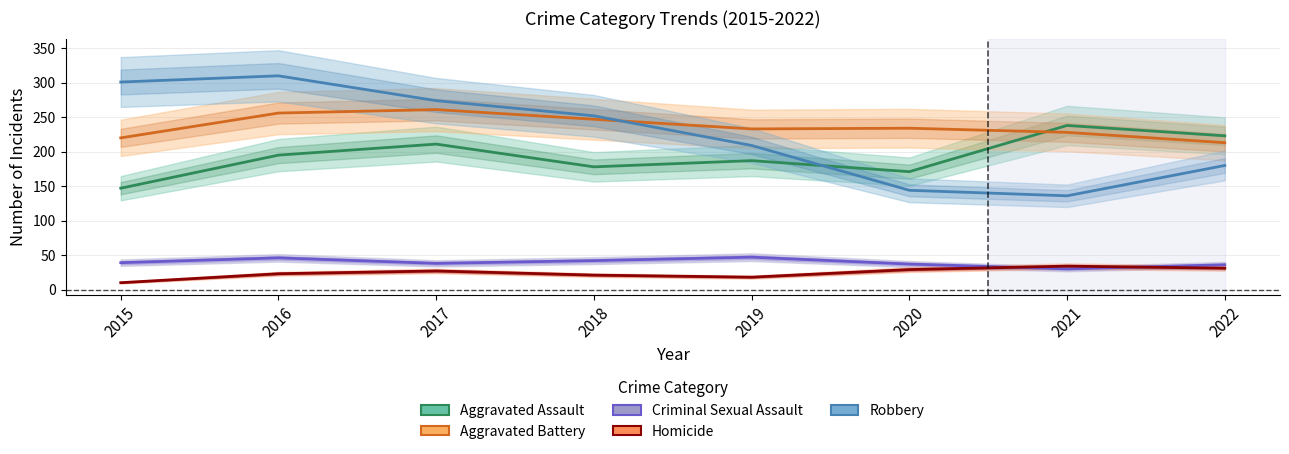

How many lines are shown in the chart?

5